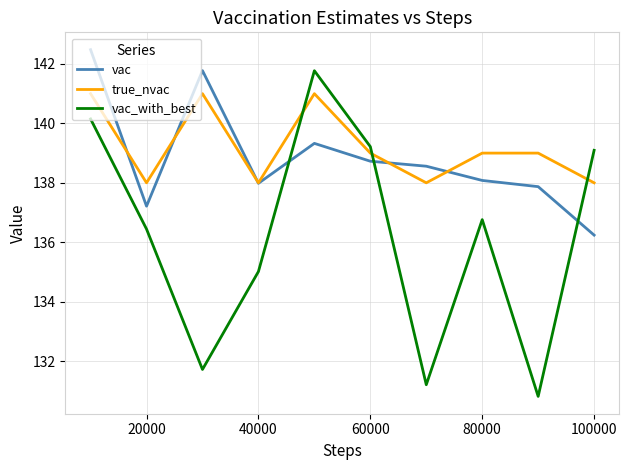

List the series in order of their peak value, highest first.

vac, vac_with_best, true_nvac